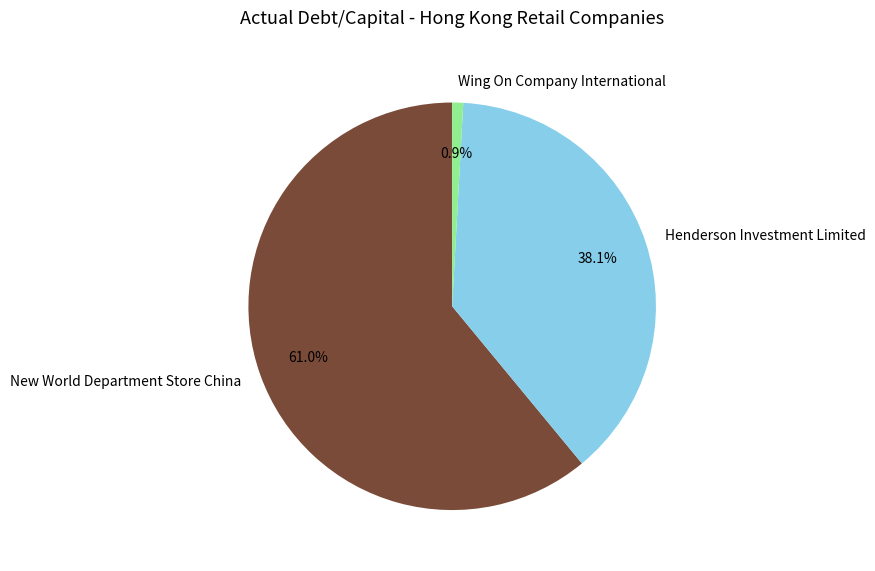

To the nearest percent, what is the difference between the Henderson Investment Limited and Wing On Company International slice percentages?

37%